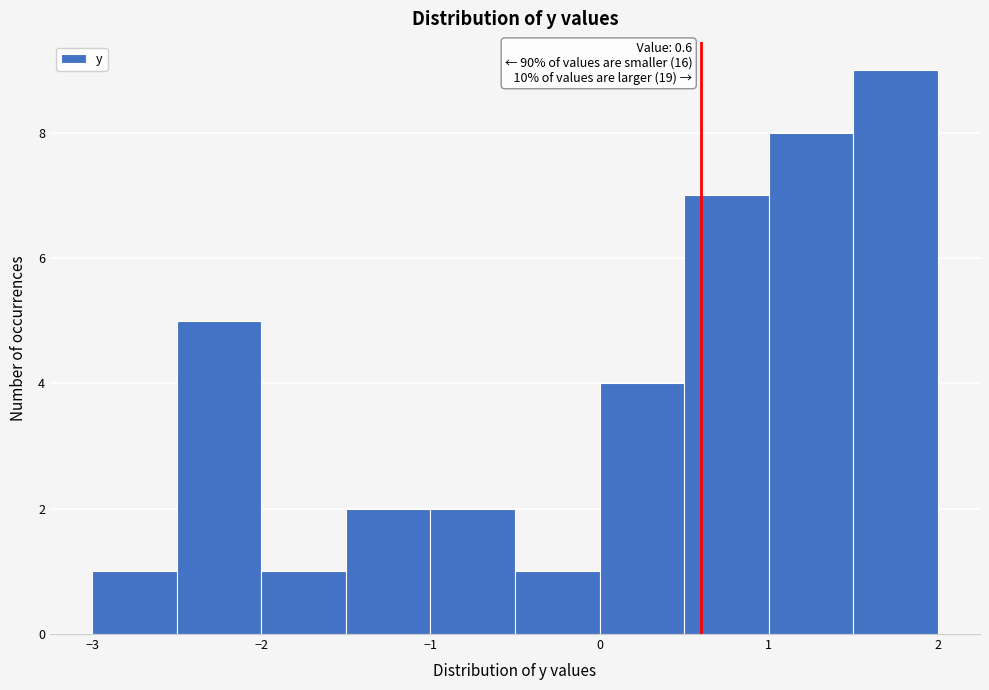

Over which range of the x-axis is the bar tallest?

1.5 to 2.0